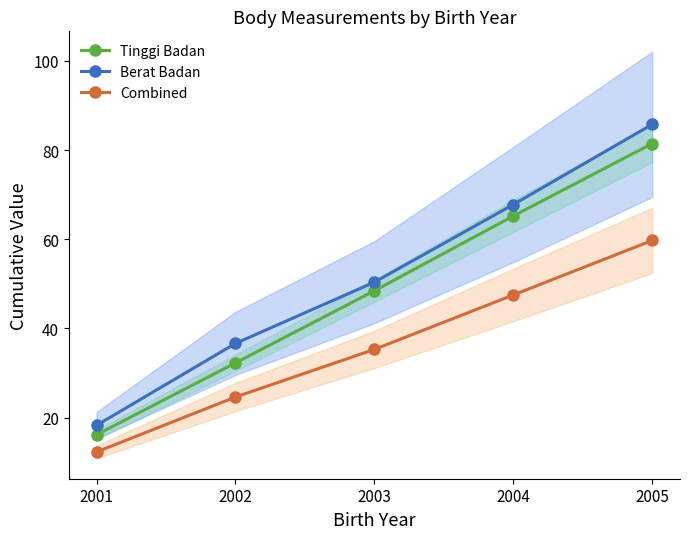

What is the spread (max minus min) of values at 2002?

12.0